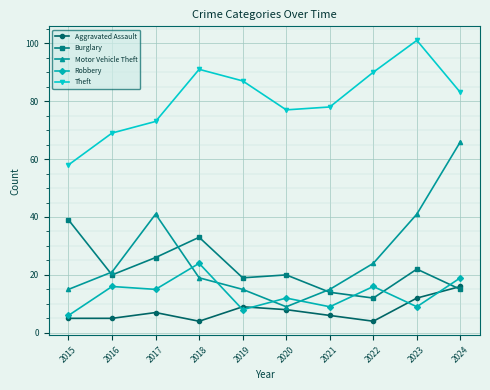

Read the Aggravated Assault value at 2015.

5